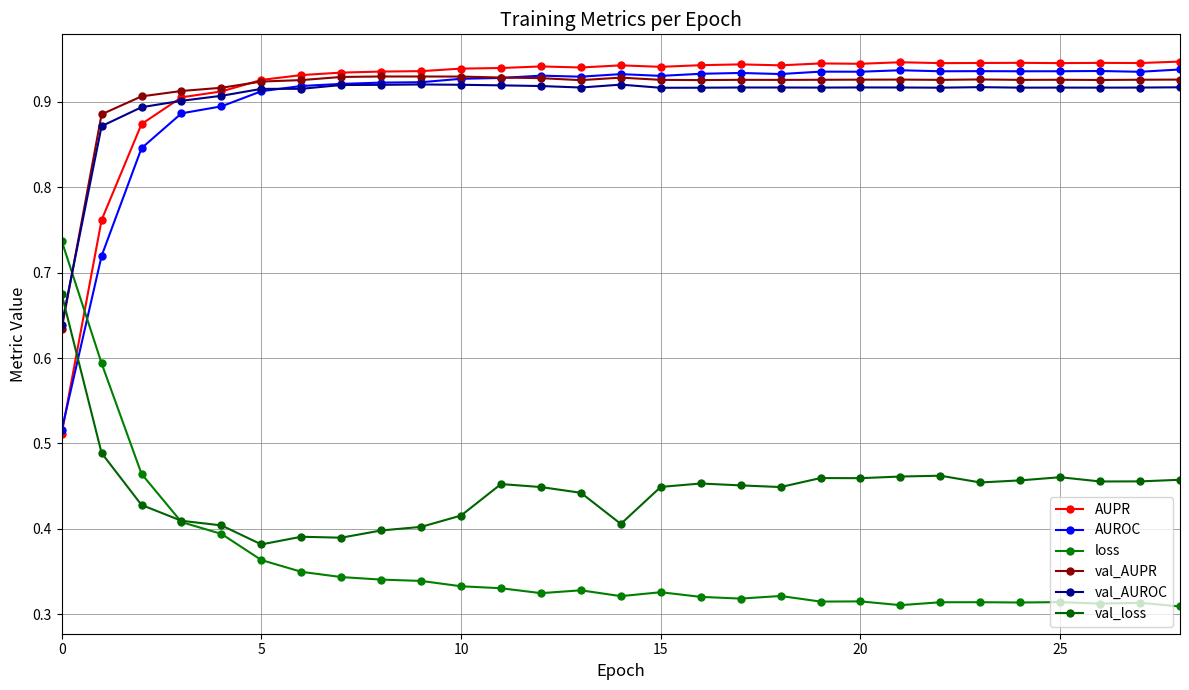

How many series are shown in this chart?

6